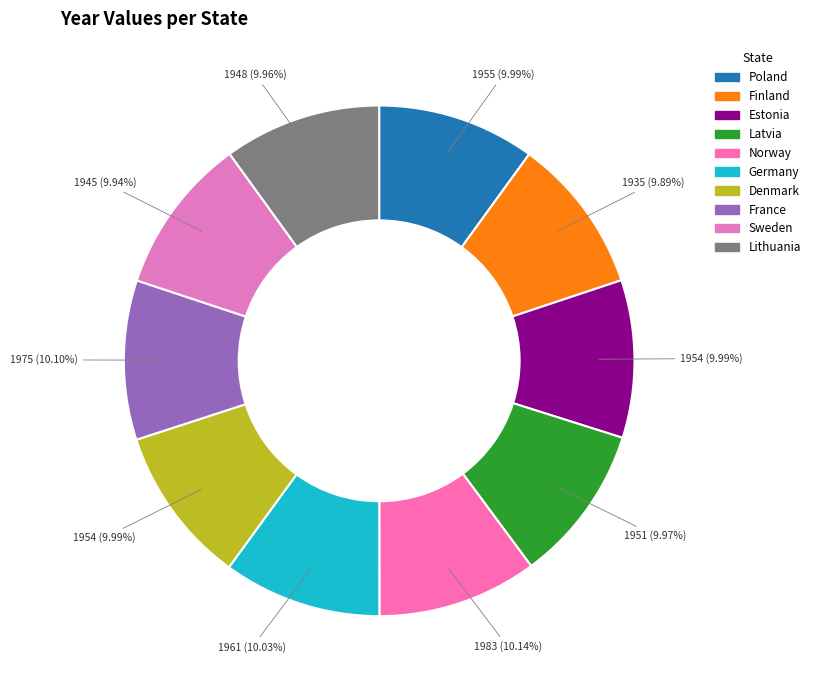

Which slice is the largest?

Norway